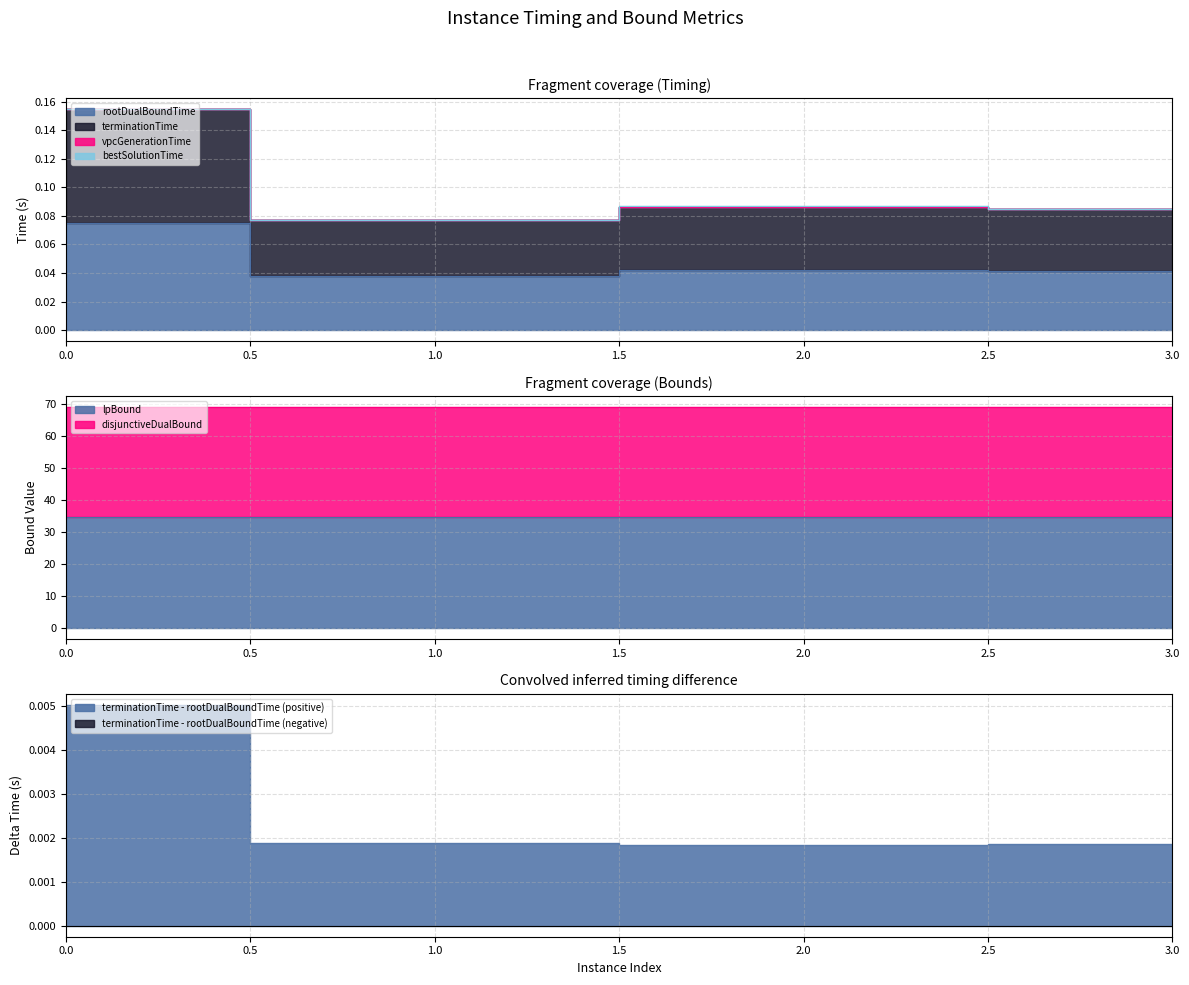

The terminationTime series shows 0.1 at 3. True or false?

False